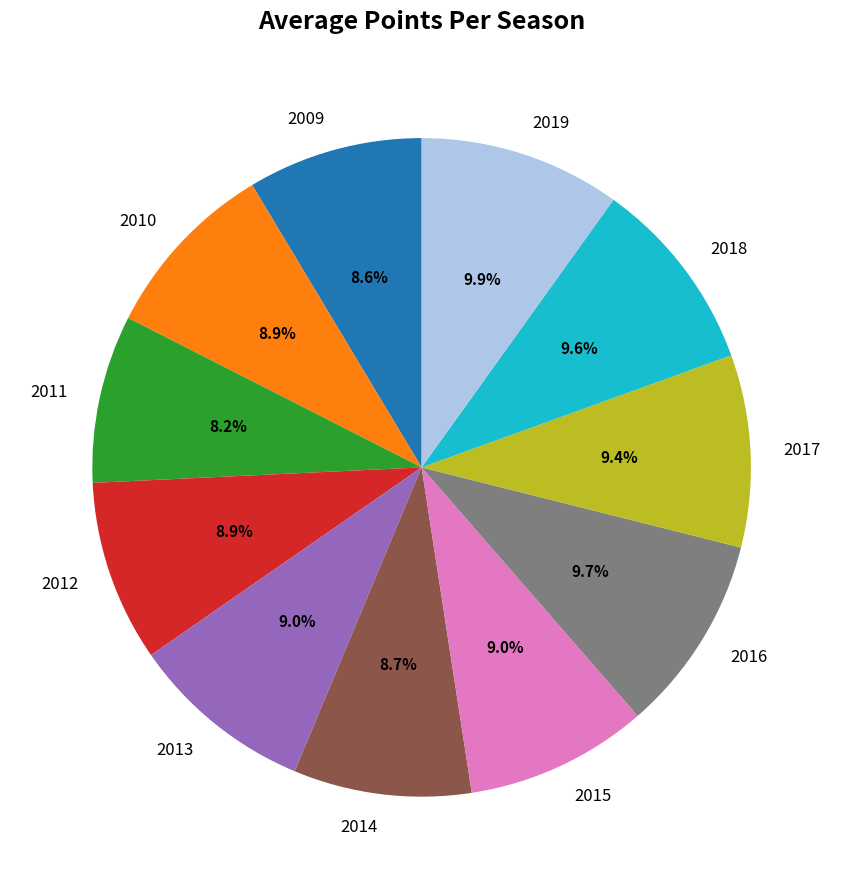

Is the sum of 2014 and 2015 greater than half?

No